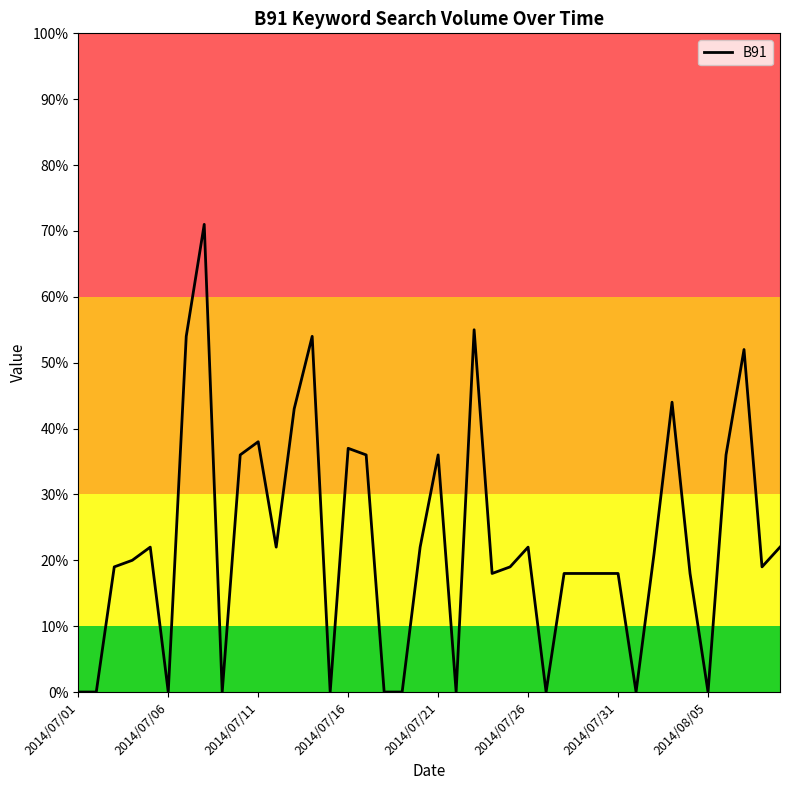

What is the maximum value shown in the chart?

71